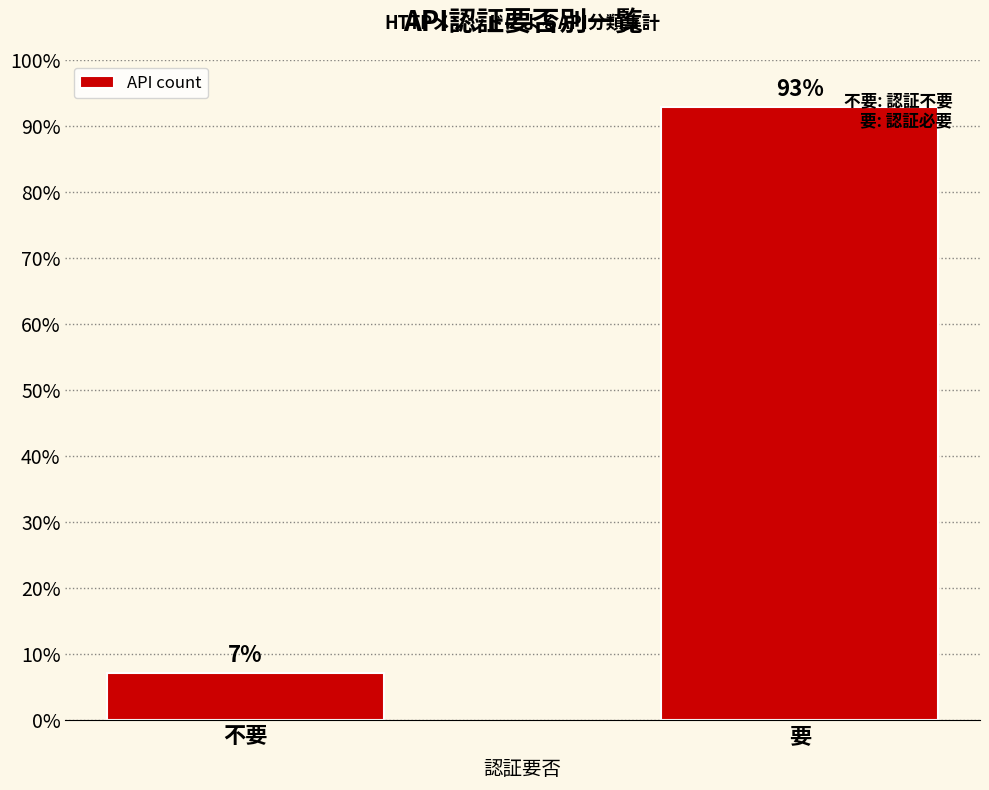

What is the change in value from 不要 to 要?

+85.7